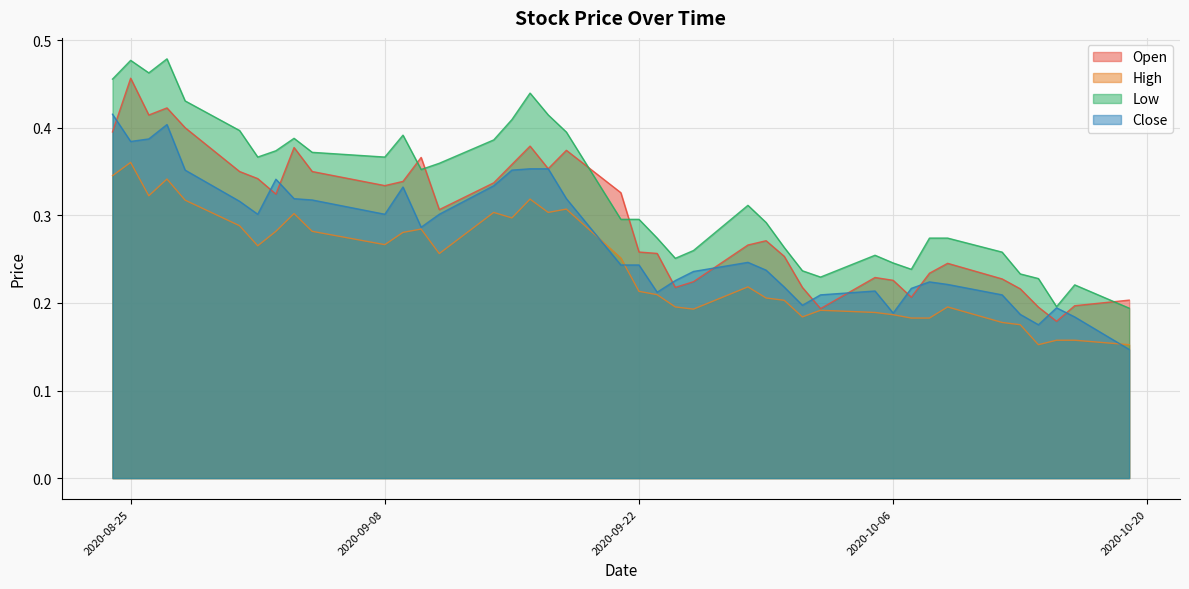

Where is the first local minimum for Open?

2020-08-26